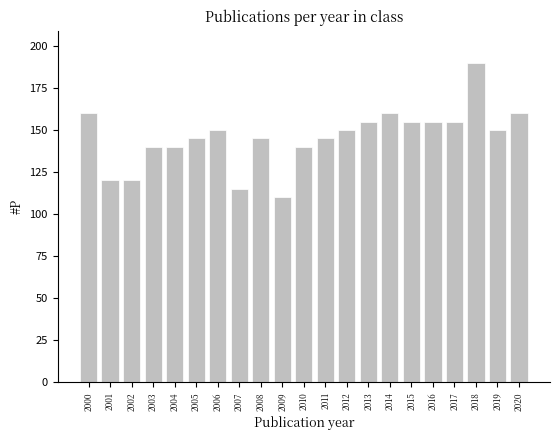

Reading right to left, transcribe all the data shown in this chart.

2020=160	2019=150	2018=190	2017=155	2016=155	2015=155	2014=160	2013=155	2012=150	2011=145	2010=140	2009=110	2008=145	2007=115	2006=150	2005=145	2004=140	2003=140	2002=120	2001=120	2000=160